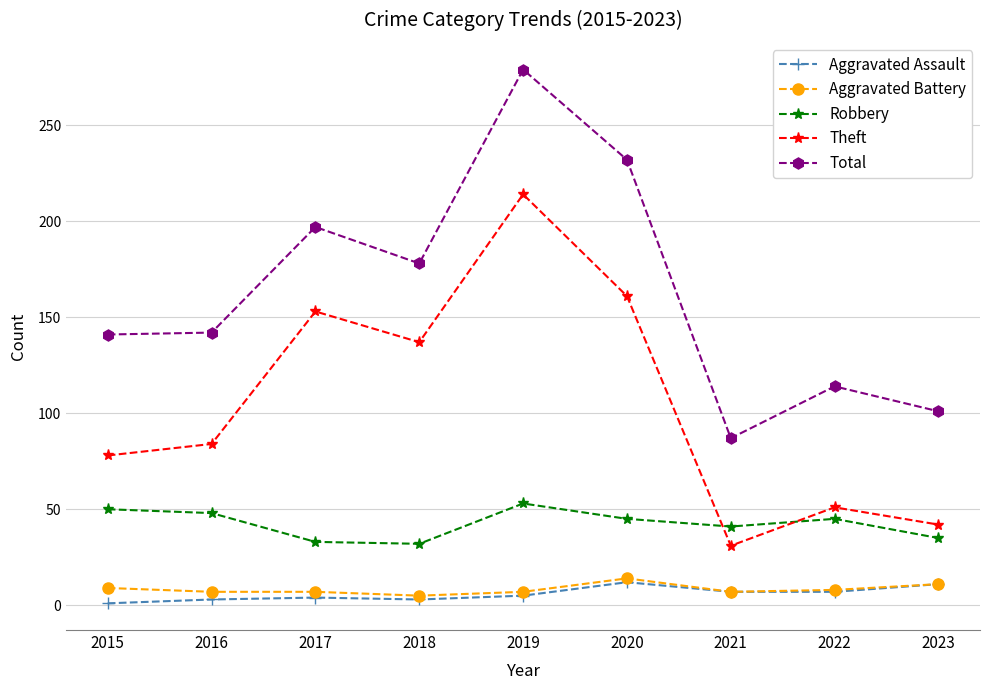

Which series has the largest range (max minus min)?

Total